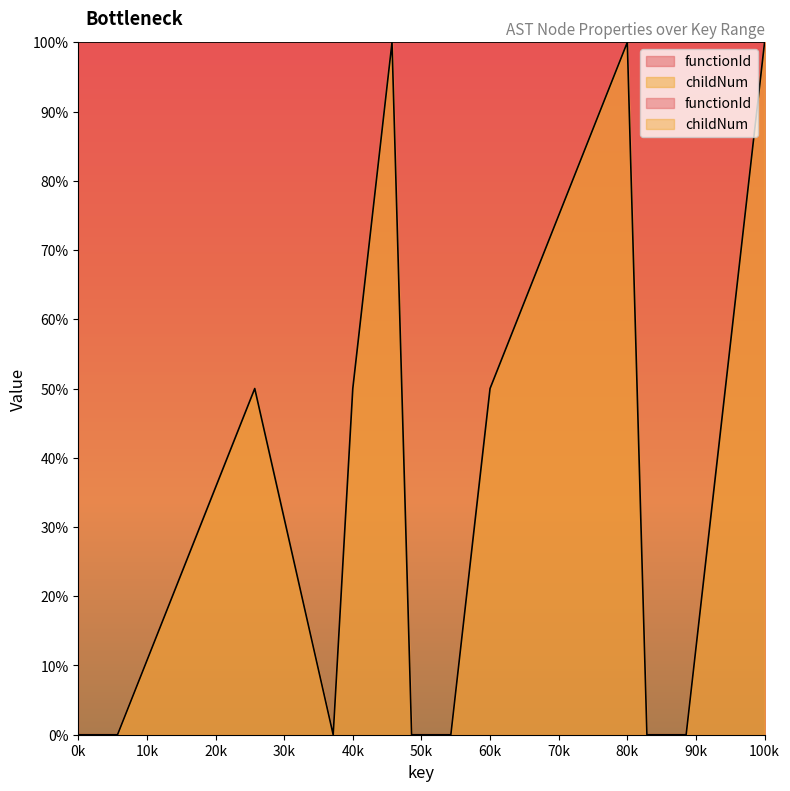

What is the difference between the maximum and minimum values?

100